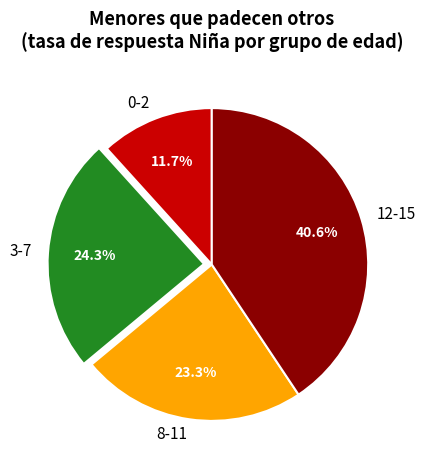

True or false: 0-2 accounts for 22% of the total.

False